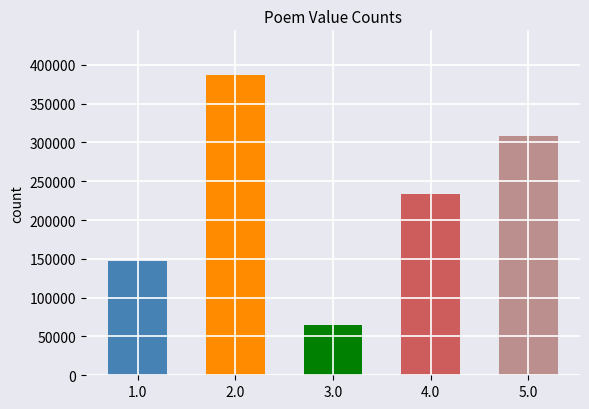

Reading right to left, what are all the values shown in this chart?

308293	232905	64455	386407	146723